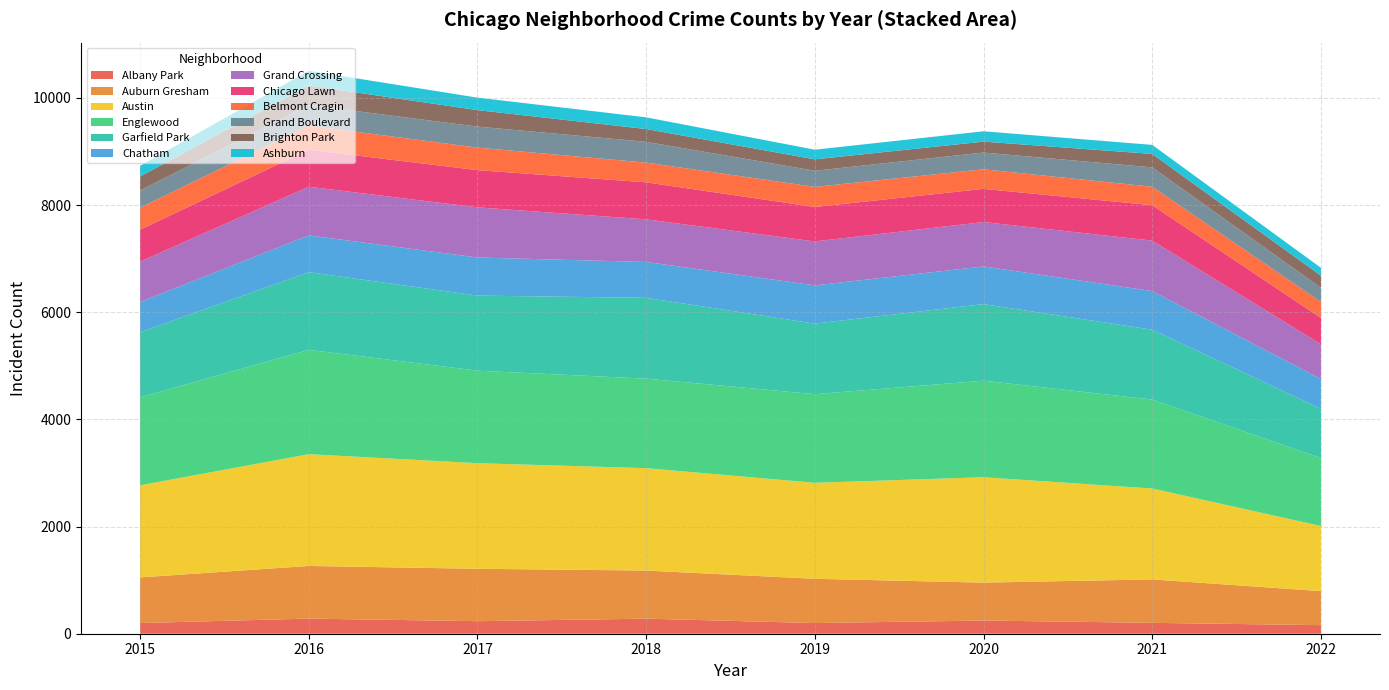

What is the highest value of the Albany Park series?

282